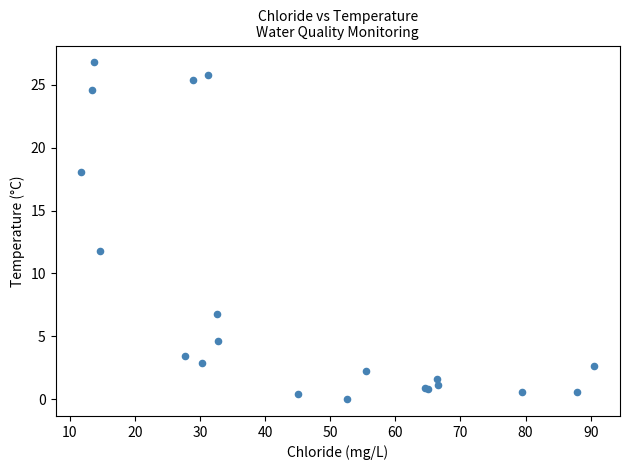

What Y value in the scatter plot is closest to 13?

11.8